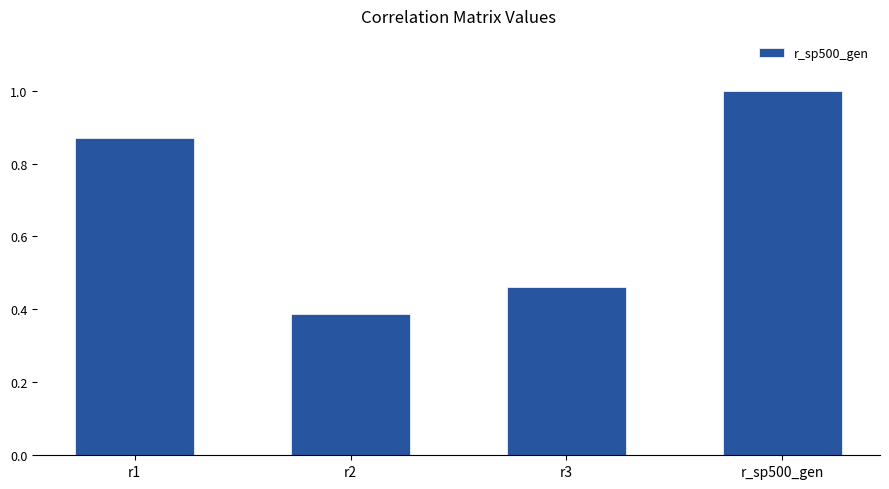

Rank the categories by value from lowest to highest.

r2, r3, r1, r_sp500_gen